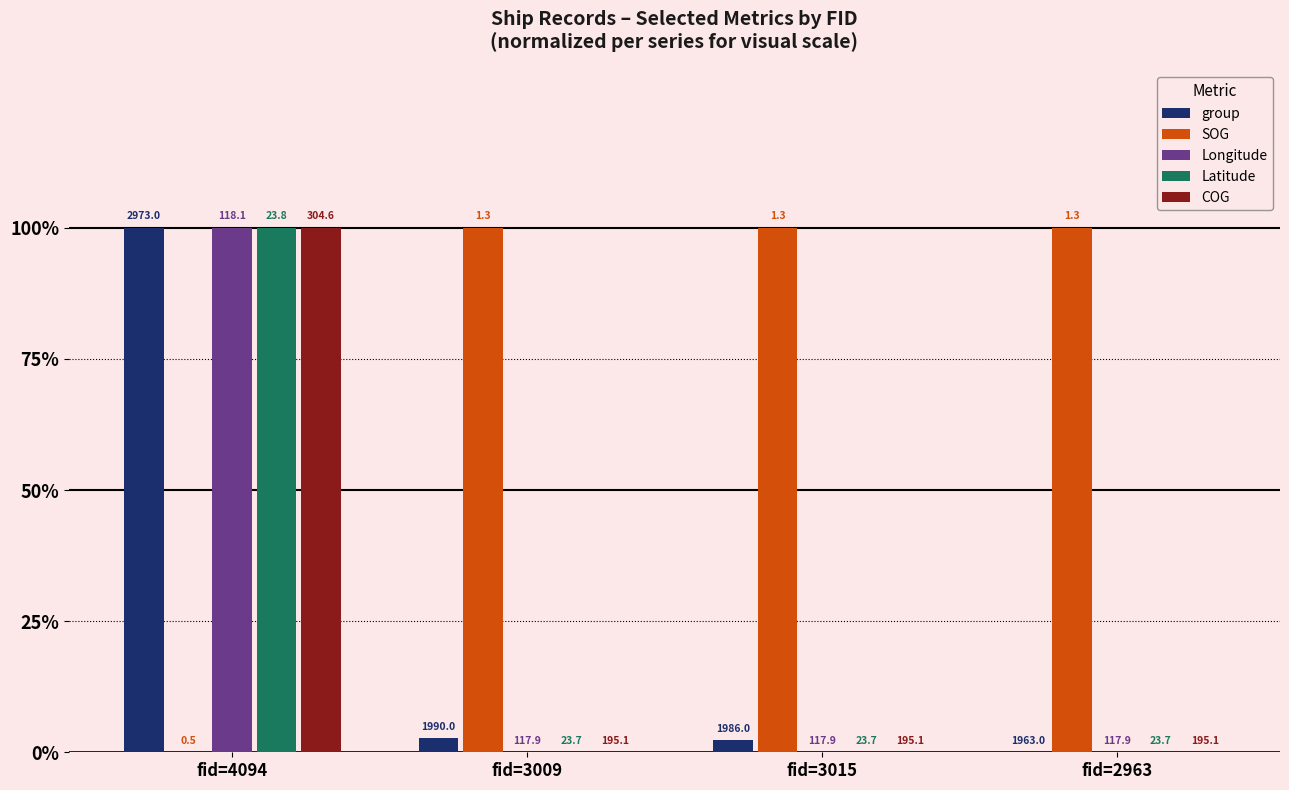

Rank the series by their maximum value, from lowest to highest.

group, SOG, Longitude, Latitude, COG